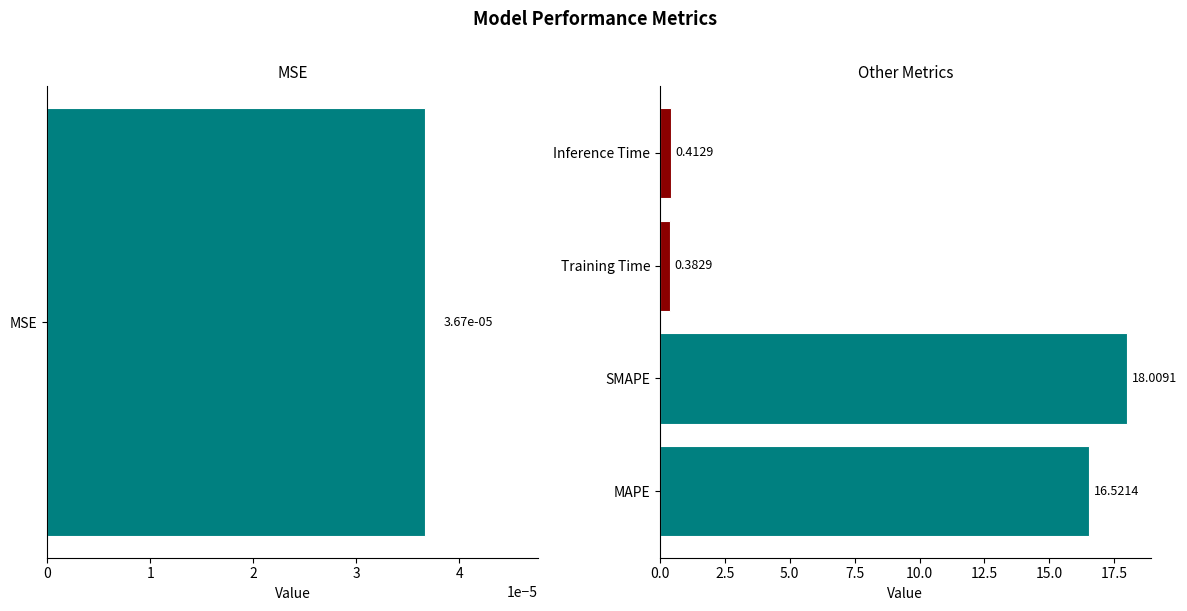

Are the bars horizontal?

Yes